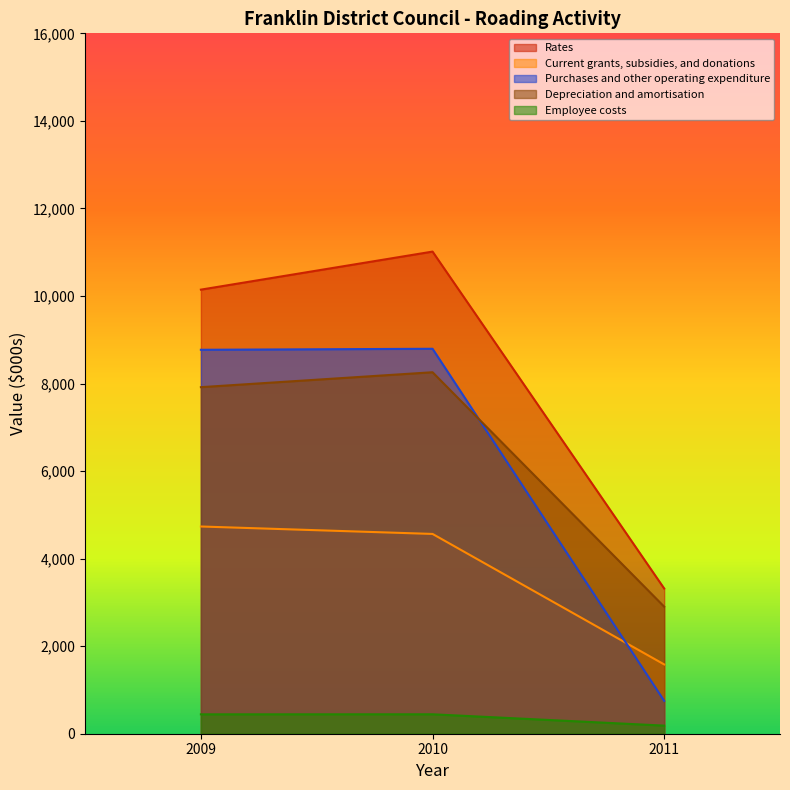

What is the value of the Rates point at the 3rd from the left?

3317